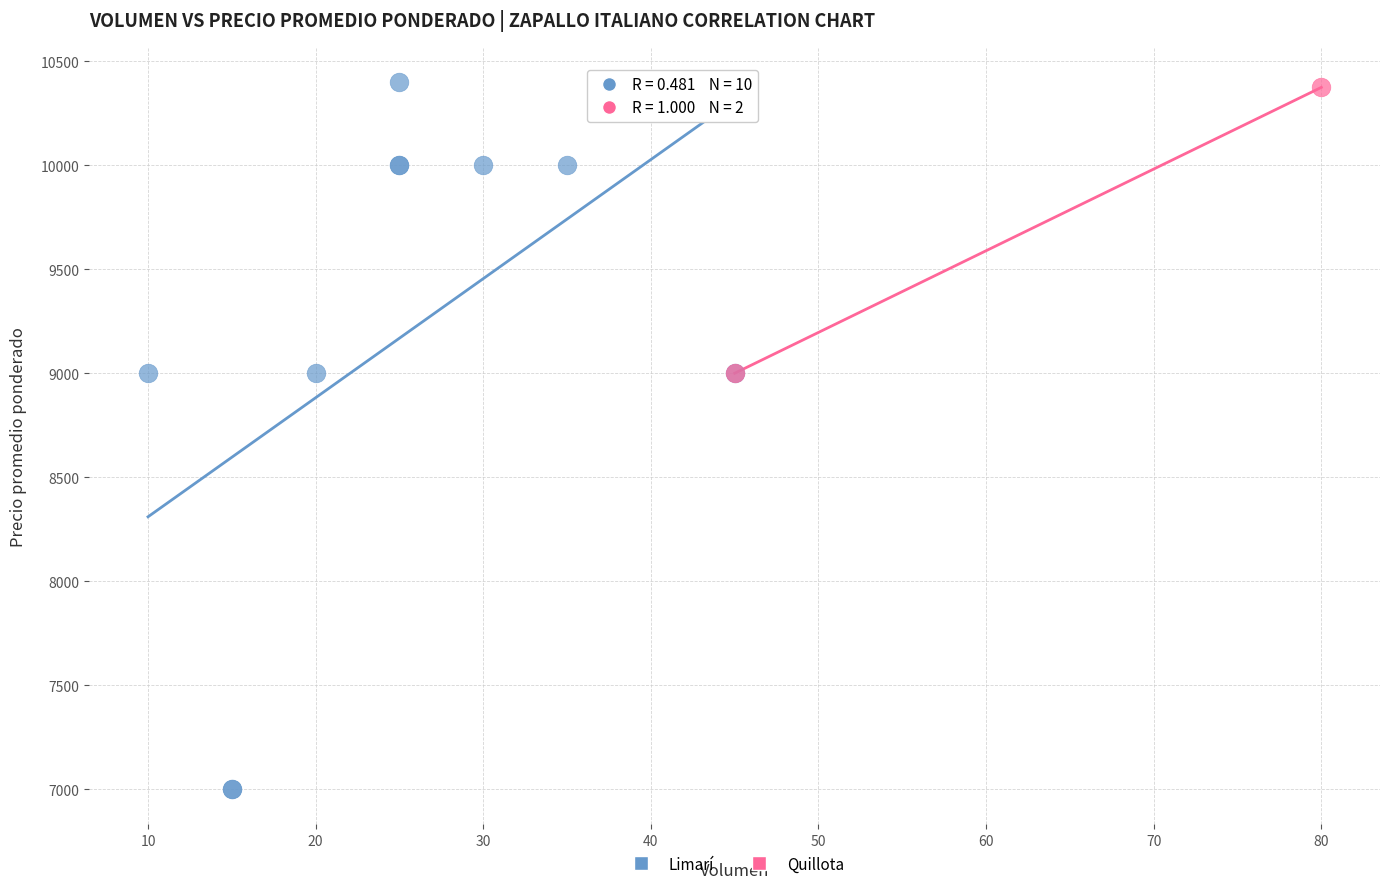

What are all the series names shown in the legend?

Limarí, Quillota